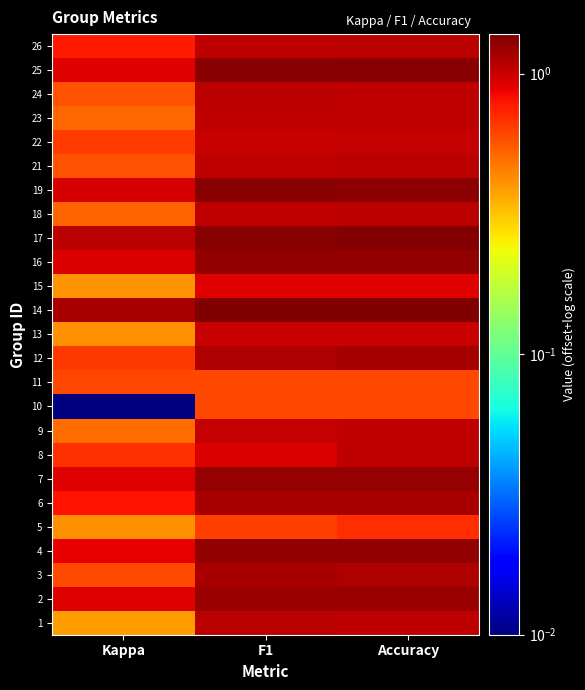

At how many categories does at least one series exceed 1?

3